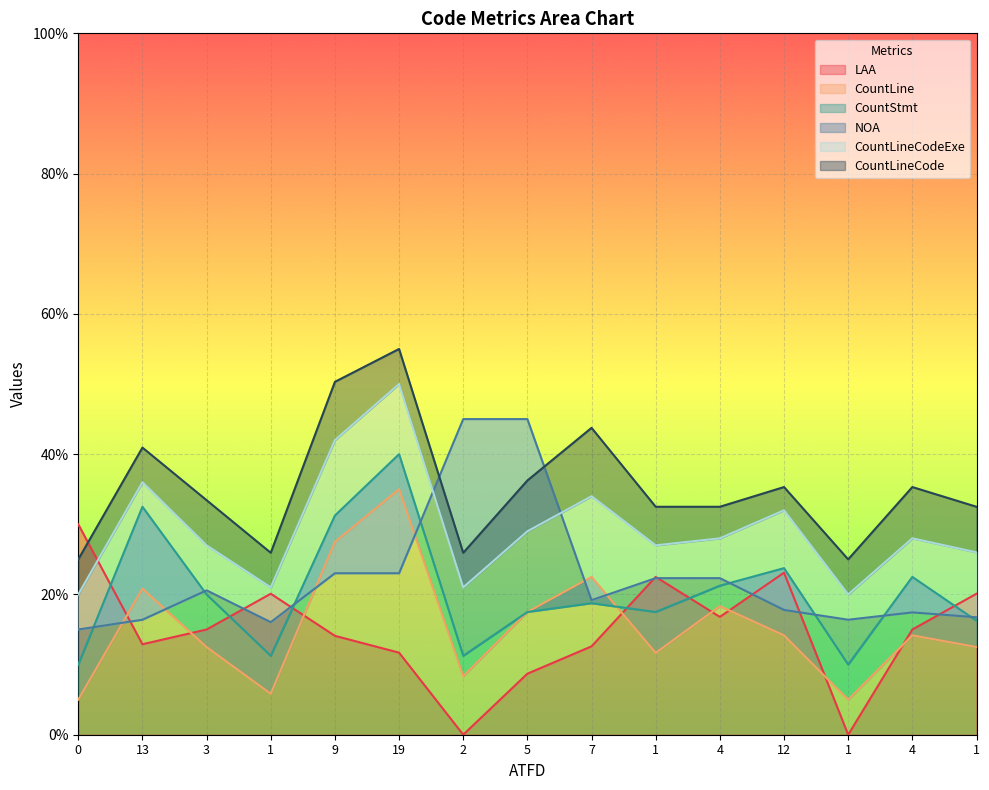

True or false: CountLine has more than 1 interior local peaks.

True